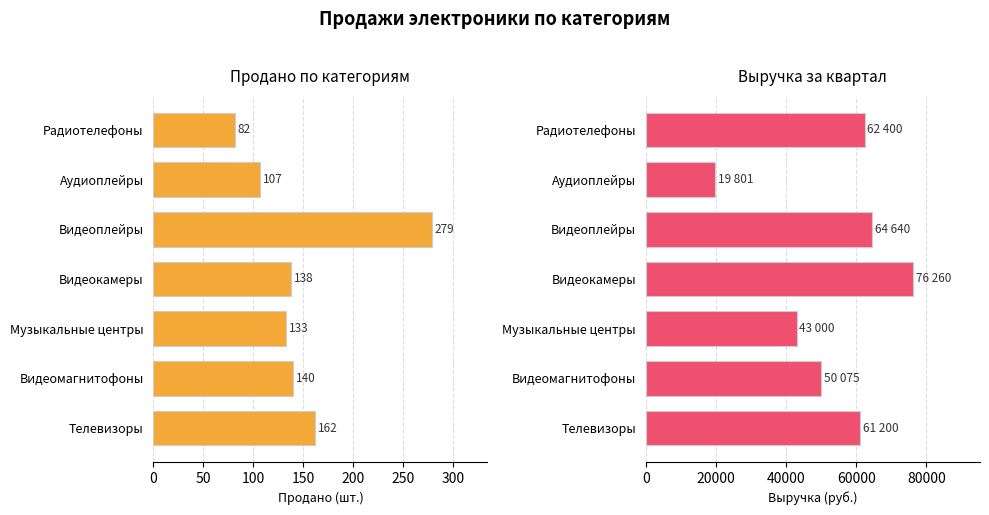

What are all the series names shown in the legend?

Продано, Выручка за квартал